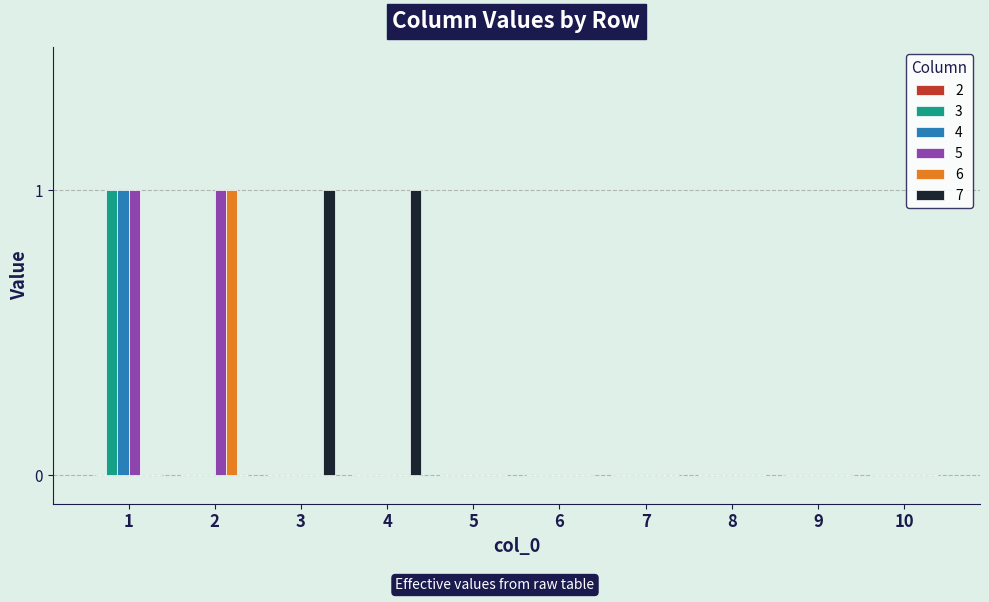

How many groups of bars are there?

10